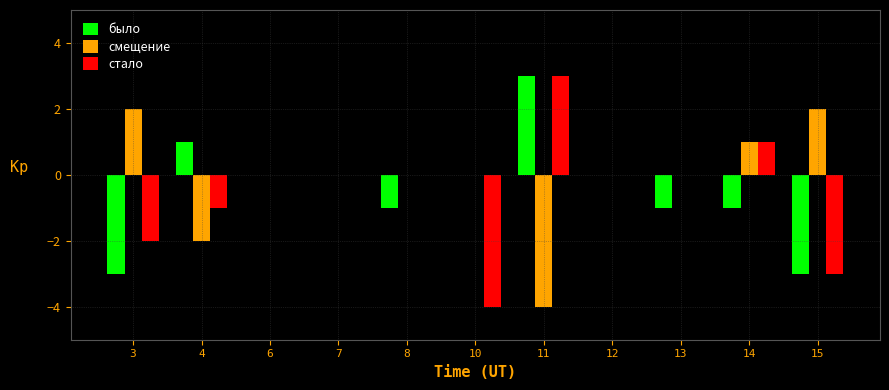

What is the sum of all было values?

-5